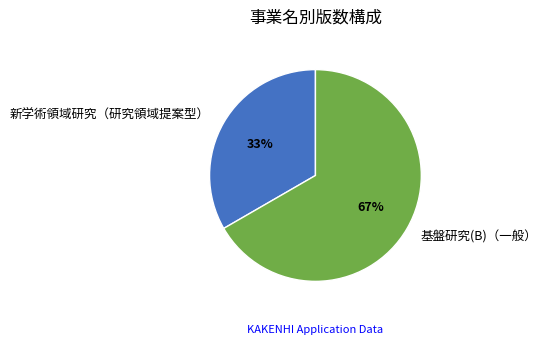

To the nearest percent, what is the average slice percentage?

50%